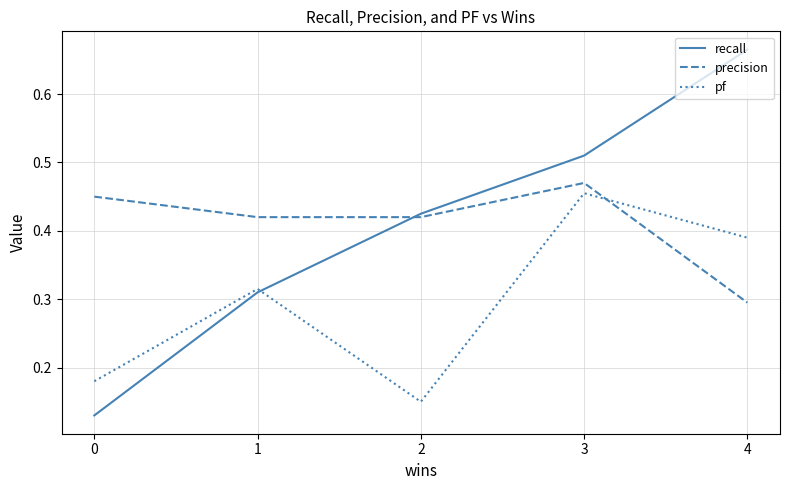

Count the number of data series in this chart.

3